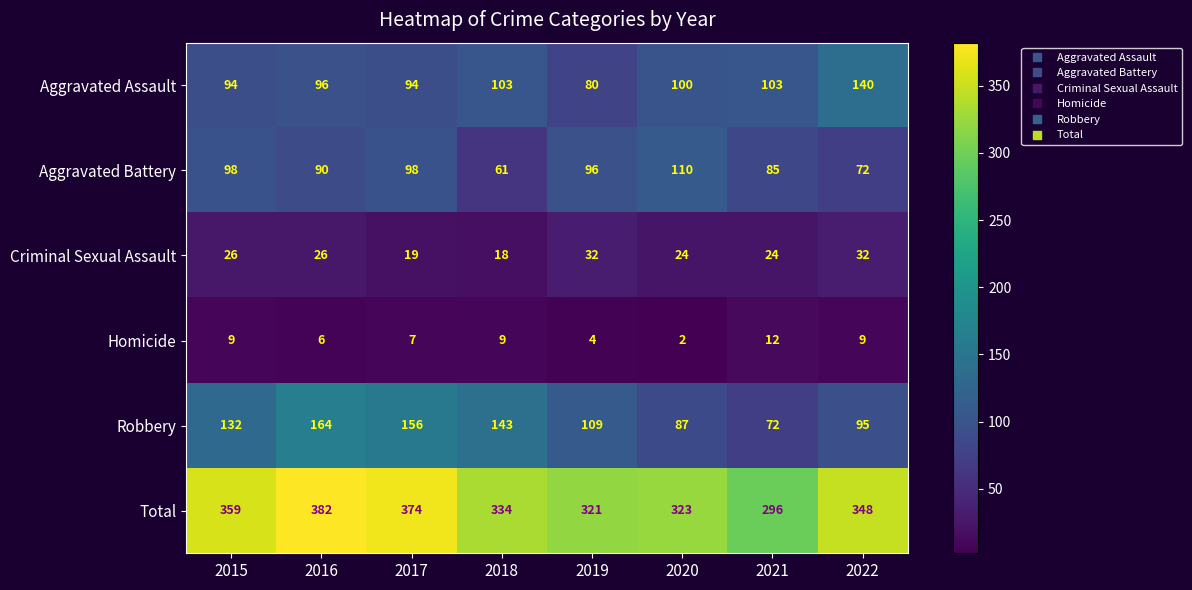

How many data points does each series have?

8